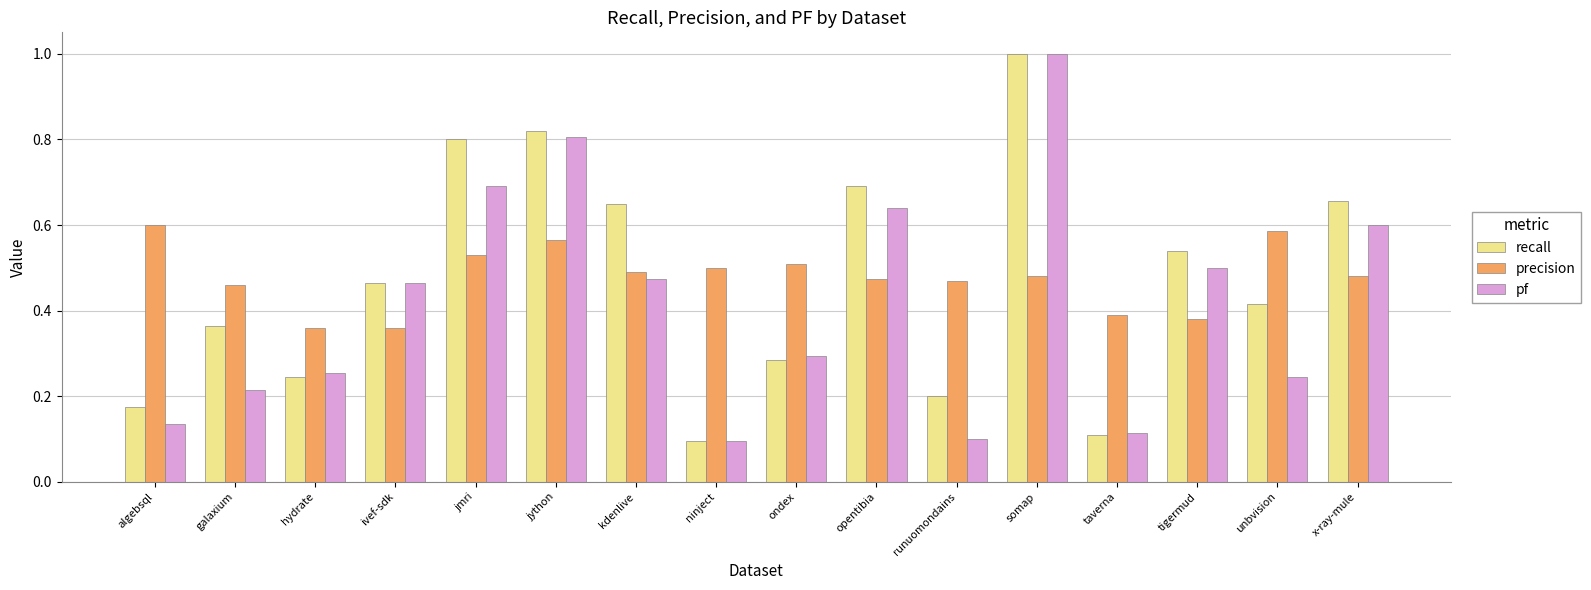

Which series changed the most between kdenlive and taverna?

recall